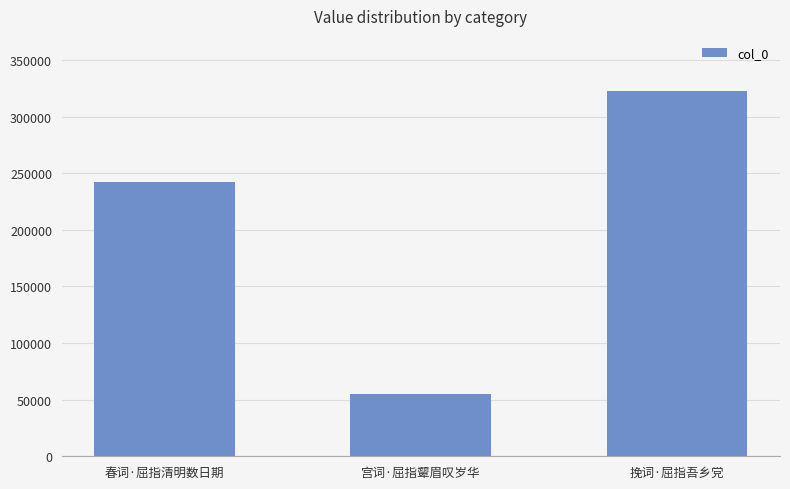

At which label is the value closest to 189007?

春词·屈指清明数日期